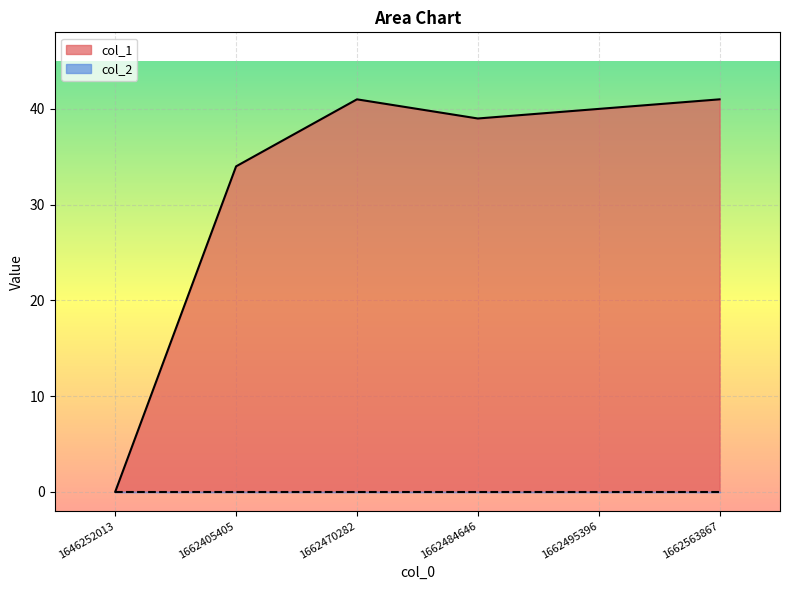

Rank the categories by value from highest to lowest.

1662470282, 1662563867, 1662495396, 1662484646, 1662405405, 1646252013